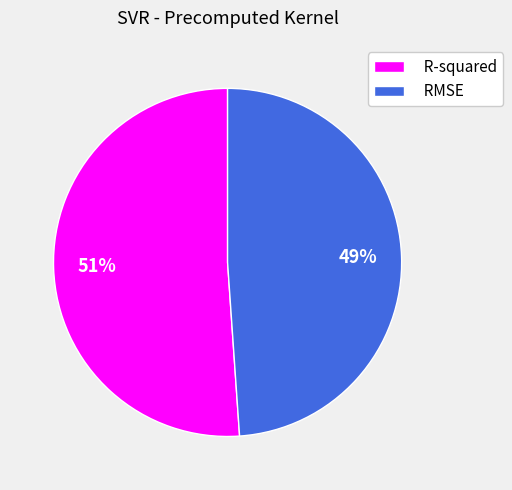

To the nearest percent, what is the difference between the largest and smallest slice percentages?

2%